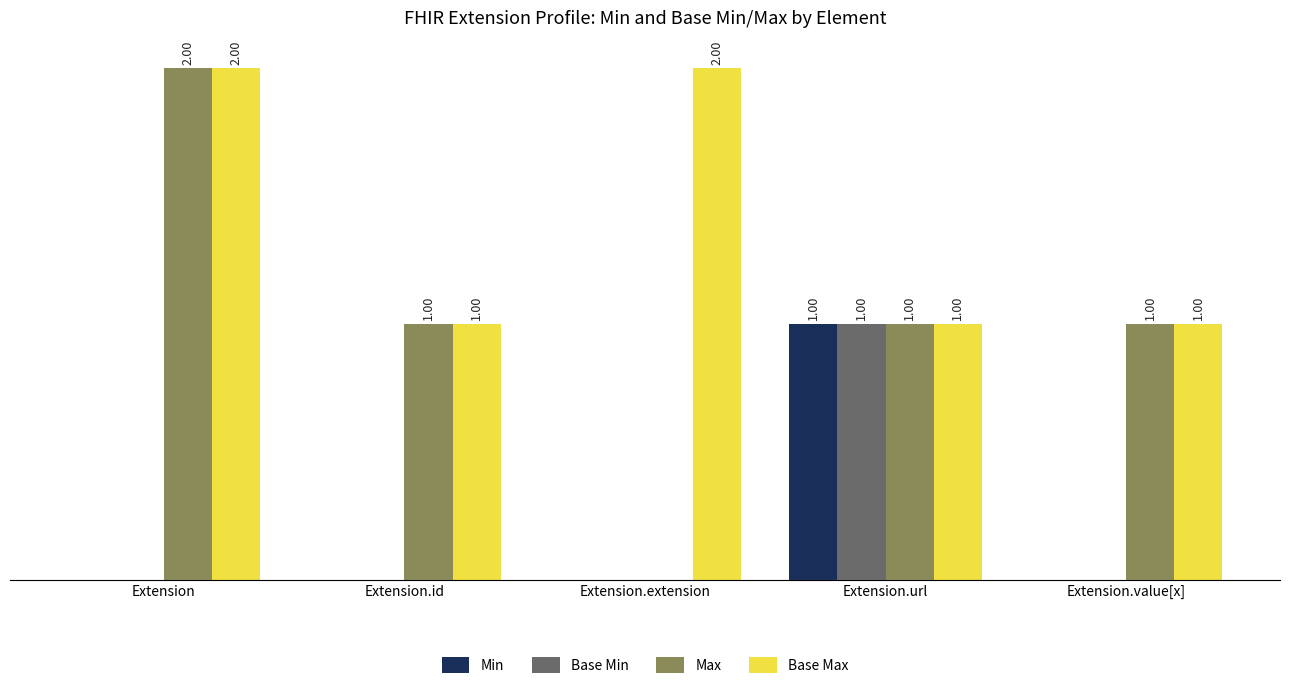

At which label does Max first exceed 1?

Extension